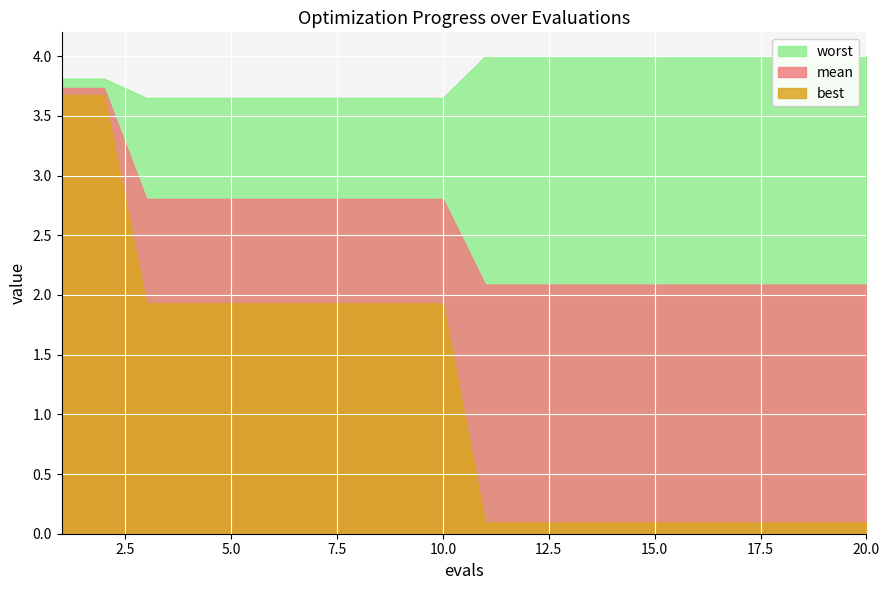

Reading right to left, transcribe all the data shown in this chart.

mean: 20=2.1	19=2.1	18=2.1	17=2.1	16=2.1	15=2.1	14=2.1	13=2.1	12=2.1	11=2.1	10=2.8	9=2.8	8=2.8	7=2.8	6=2.8	5=2.8	4=2.8	3=2.8	2=3.7	1=3.7
best: 20=0.1	19=0.1	18=0.1	17=0.1	16=0.1	15=0.1	14=0.1	13=0.1	12=0.1	11=0.1	10=1.9	9=1.9	8=1.9	7=1.9	6=1.9	5=1.9	4=1.9	3=1.9	2=3.7	1=3.7
worst: 20=4.0	19=4.0	18=4.0	17=4.0	16=4.0	15=4.0	14=4.0	13=4.0	12=4.0	11=4.0	10=3.7	9=3.7	8=3.7	7=3.7	6=3.7	5=3.7	4=3.7	3=3.7	2=3.8	1=3.8